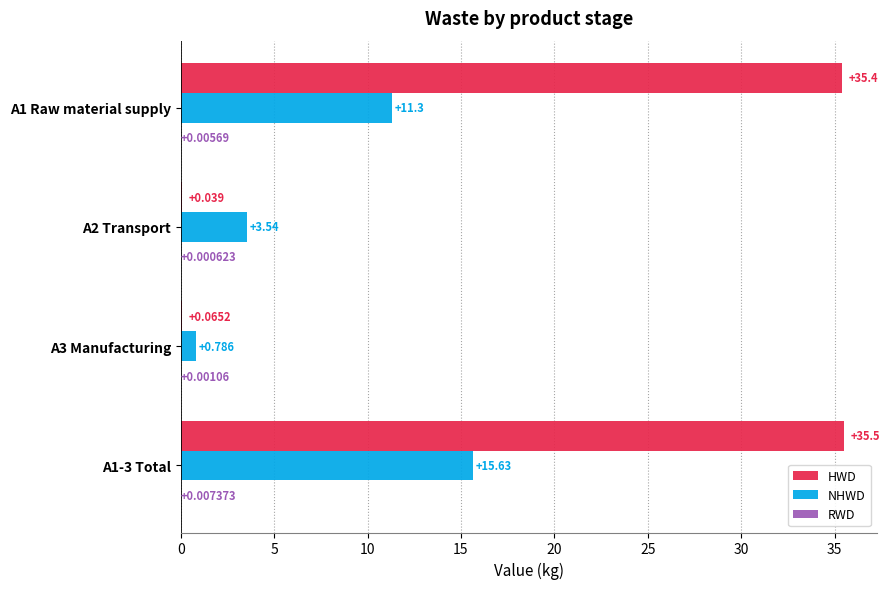

Which series changed the most between A1 Raw material supply and A2 Transport?

HWD